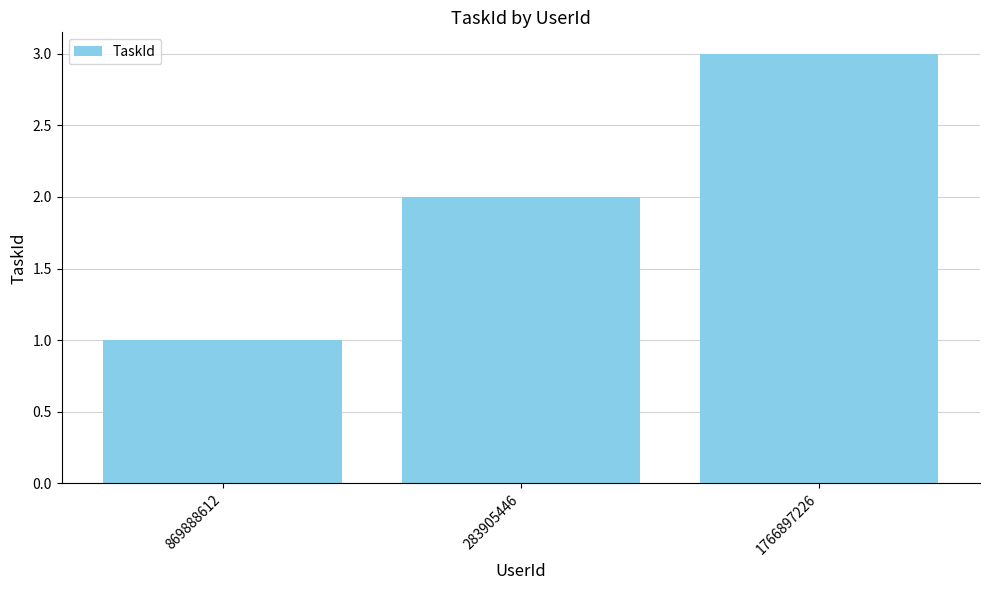

At which category does the chart reach its peak across all series?

1766897226